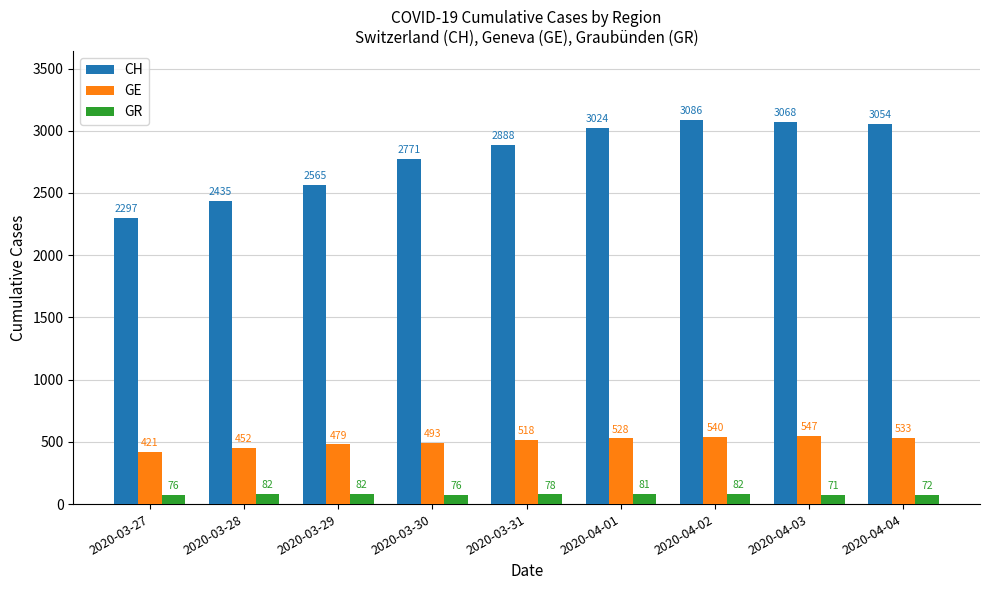

Reading left to right, extract all data points from this chart.

CH: 2297	2435	2565	2771	2888	3024	3086	3068	3054
GE: 421	452	479	493	518	528	540	547	533
GR: 76	82	82	76	78	81	82	71	72